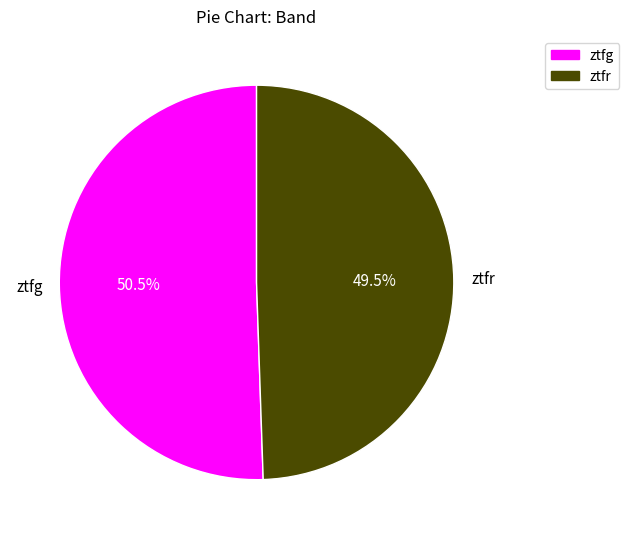

Is the sum of ztfr and ztfg greater than half?

Yes